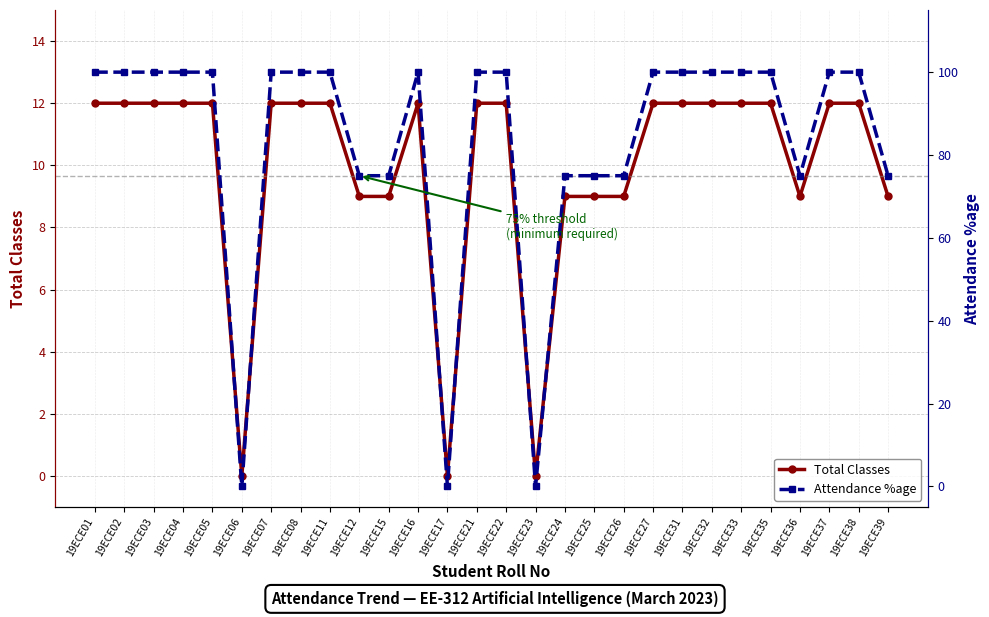

Rank the series at 19ECE06 from highest to lowest value.

Total Classes, Attendance %age